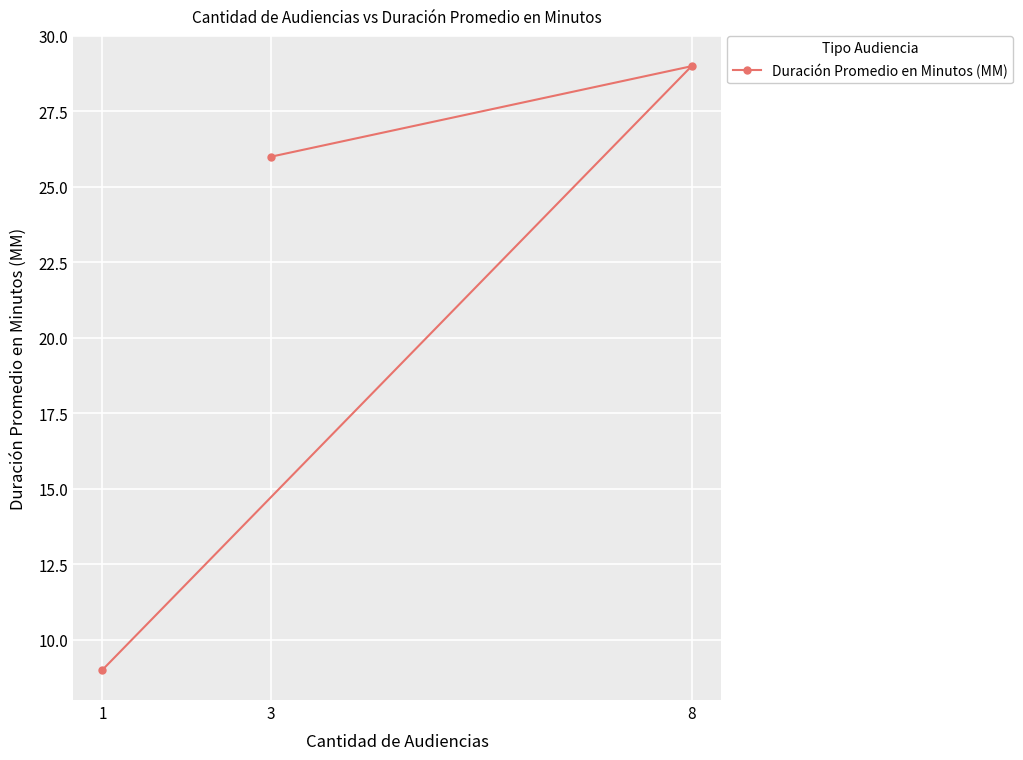

List the labels in order of value, smallest first.

1, 3, 8